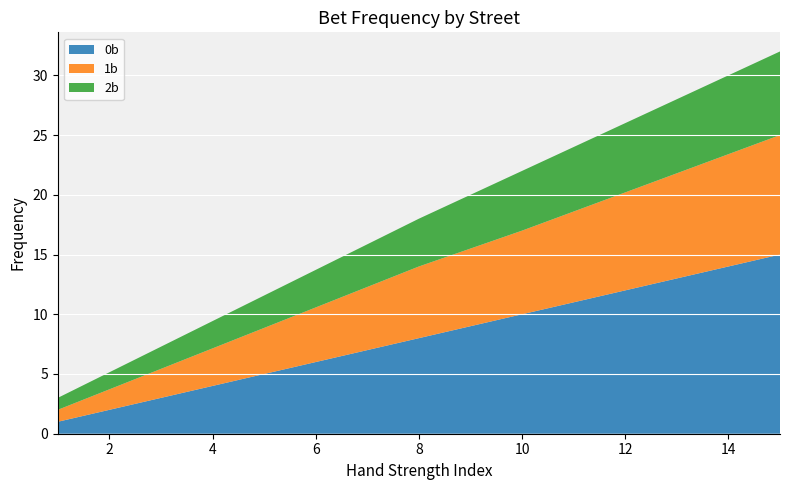

The value of 2b at 8 is 4. True or false?

True